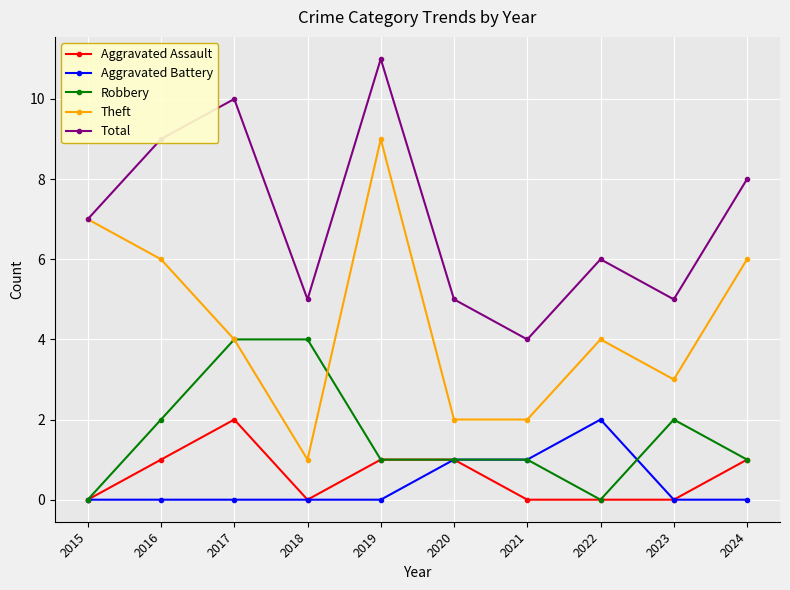

Which category has the highest value in the Aggravated Battery series?

2022